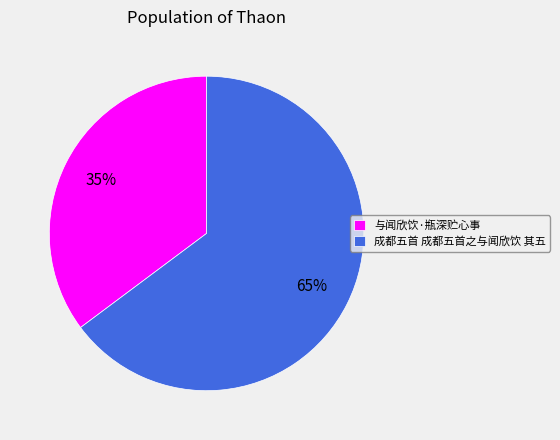

What percentage is the 与闻欣饮·瓶深贮心事 slice, to the nearest percent?

35%